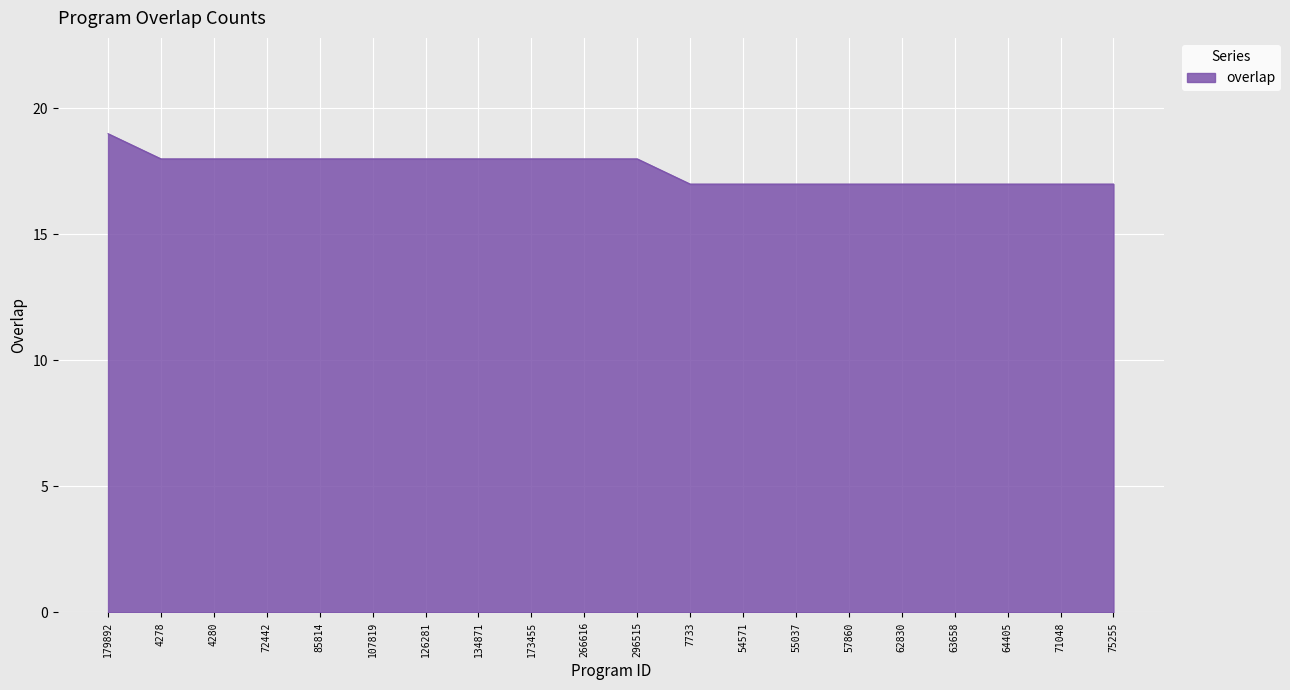

Does the chart display data point markers on the line(s)?

No